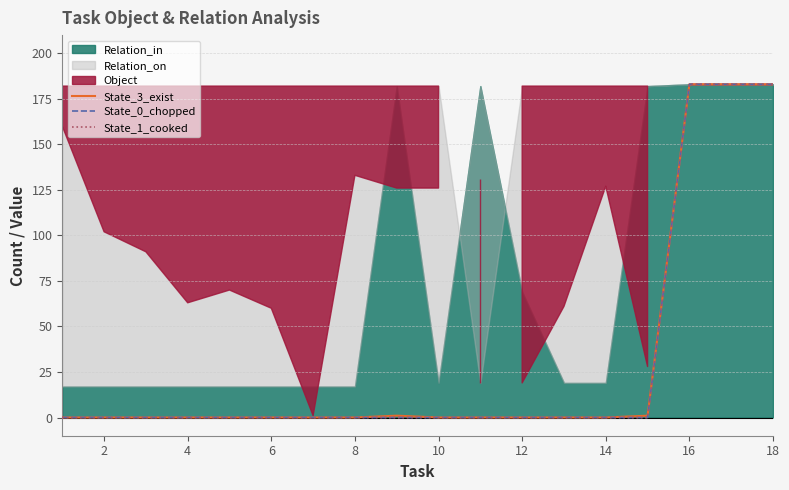

Is it true that State_3_exist equals 309 at 18?

False